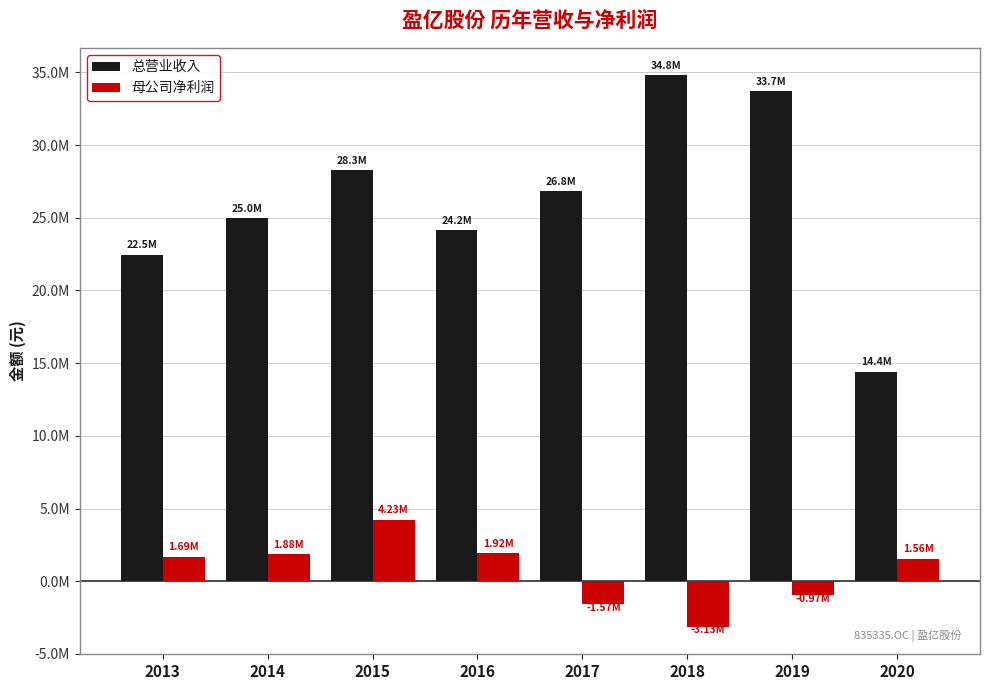

Between 2013 and 2017, which series saw the biggest shift?

总营业收入